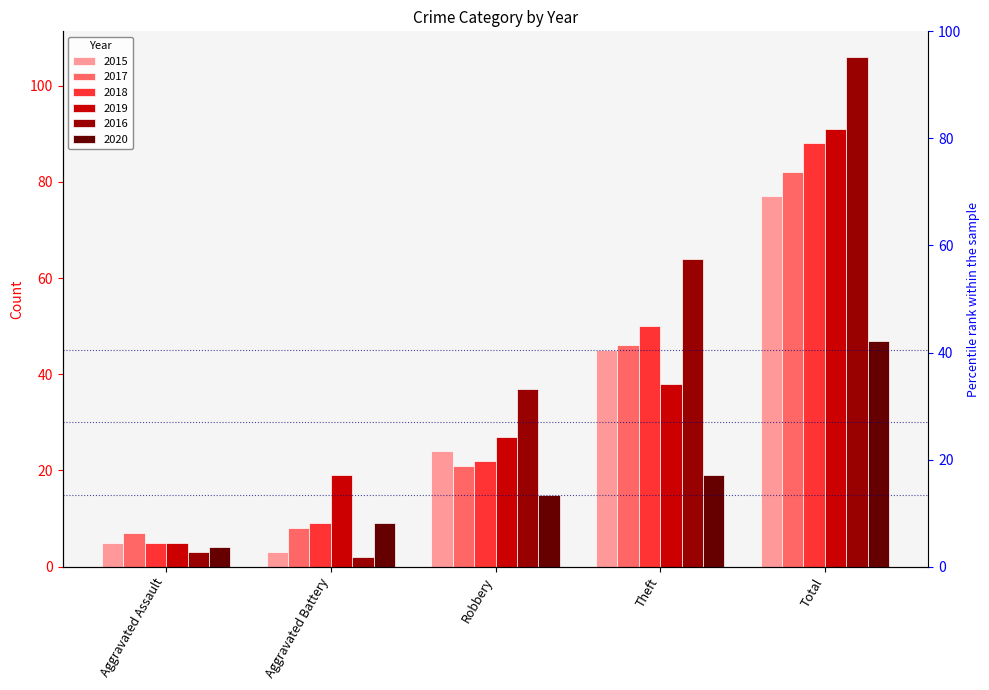

What is the average value of the 2015 series?

31